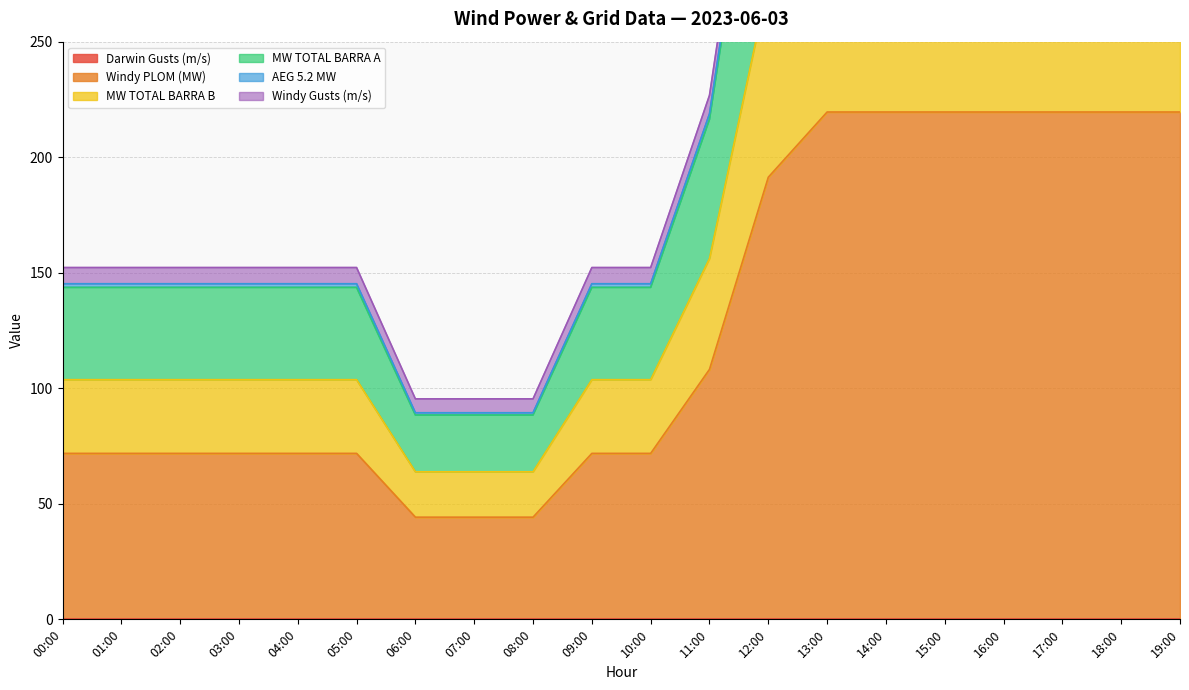

The Windy PLOM (MW) series shows 225.0 at 04:00. True or false?

False